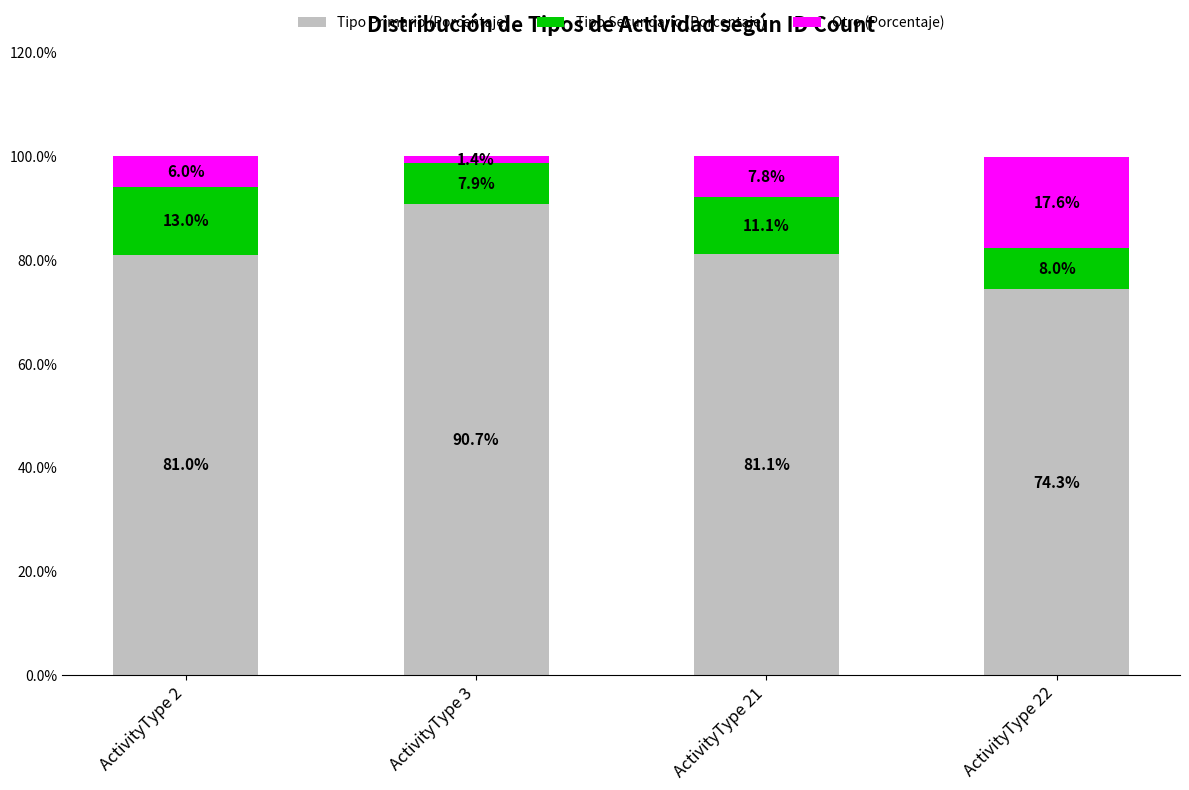

What is the sum of the Tipo Primario (Porcentaje) values at ActivityType 3 and ActivityType 2?

171.7